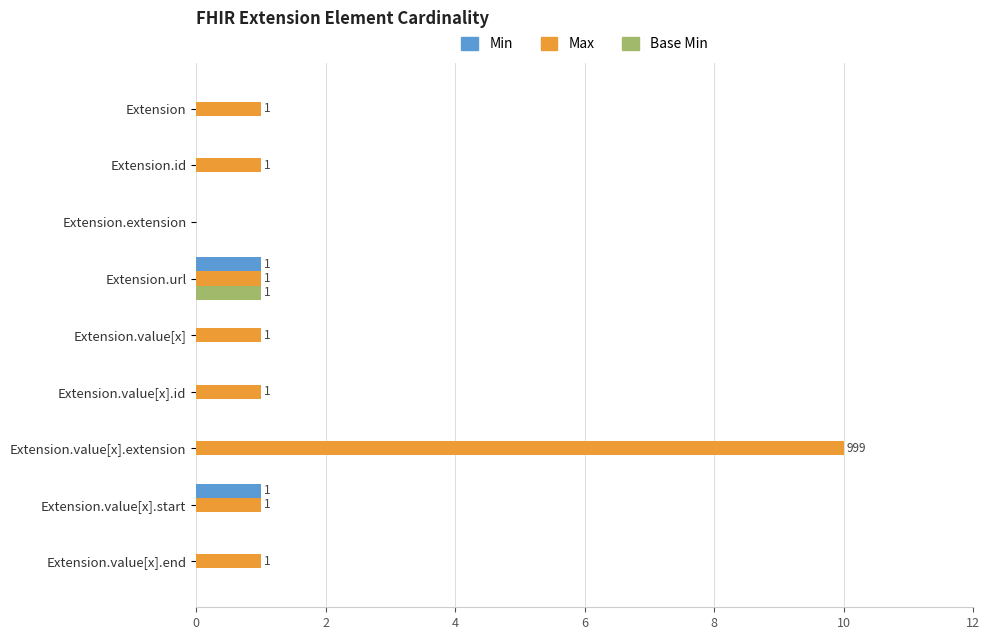

The value of Base Min at Extension.value[x].start is 0. True or false?

True